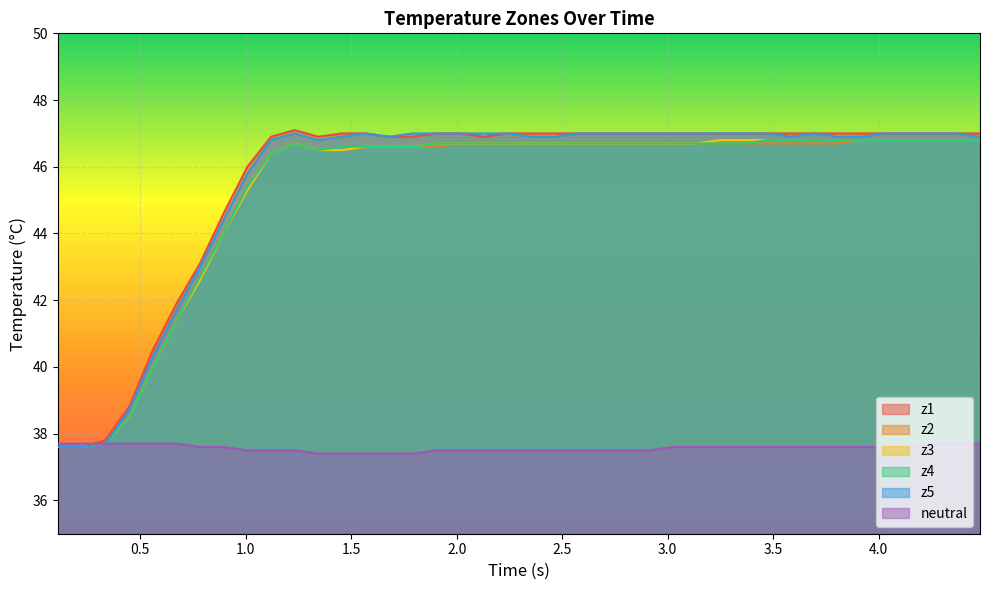

What is the difference between the maximum and second lowest values in the z5 series?

9.4